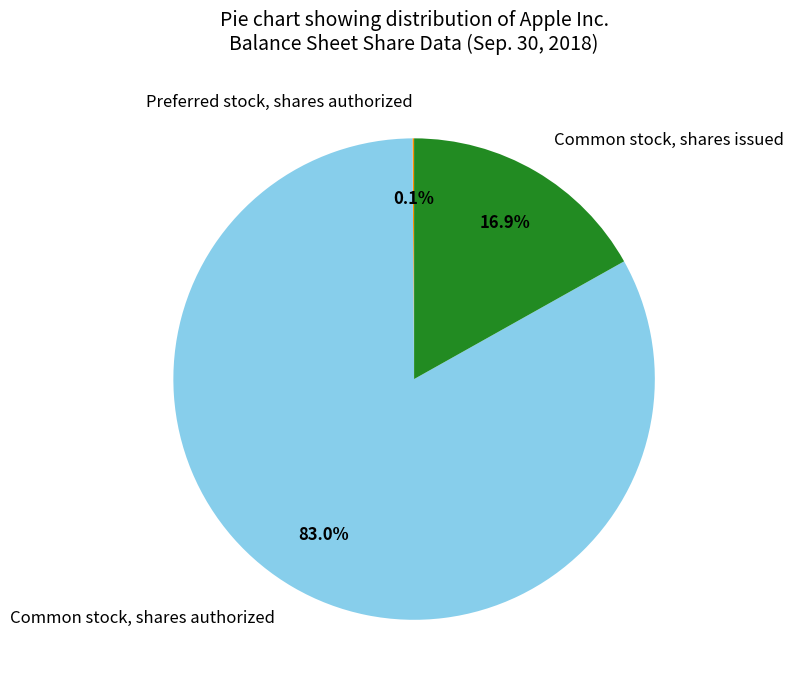

What portion of the pie excludes Common stock, shares issued?

83.1%